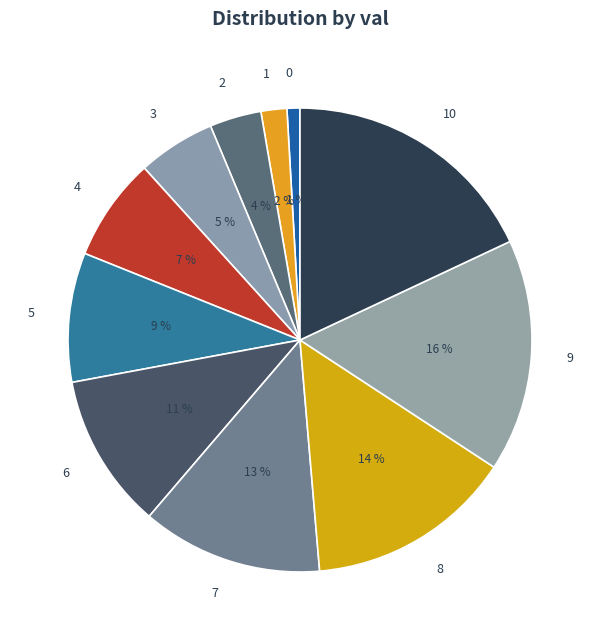

How many segments does this pie chart have?

11